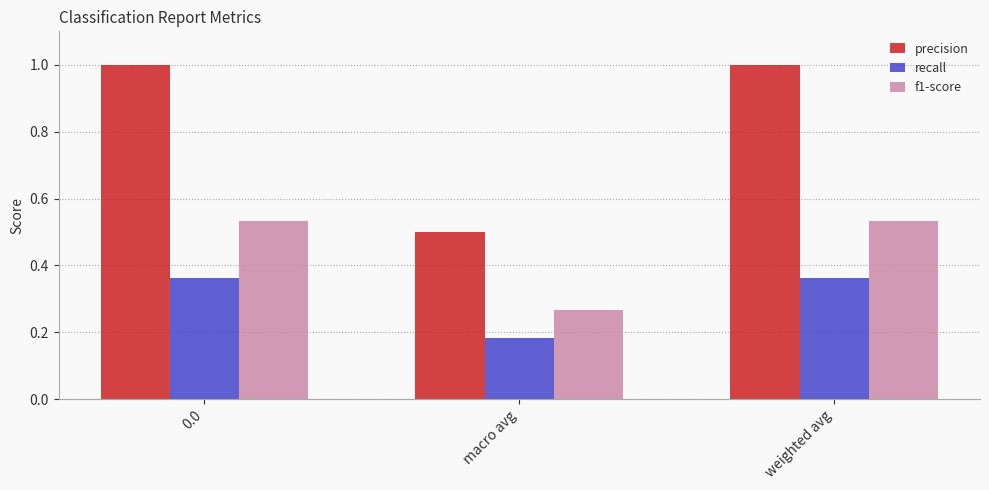

Rank the series at macro avg from highest to lowest value.

precision, f1-score, recall